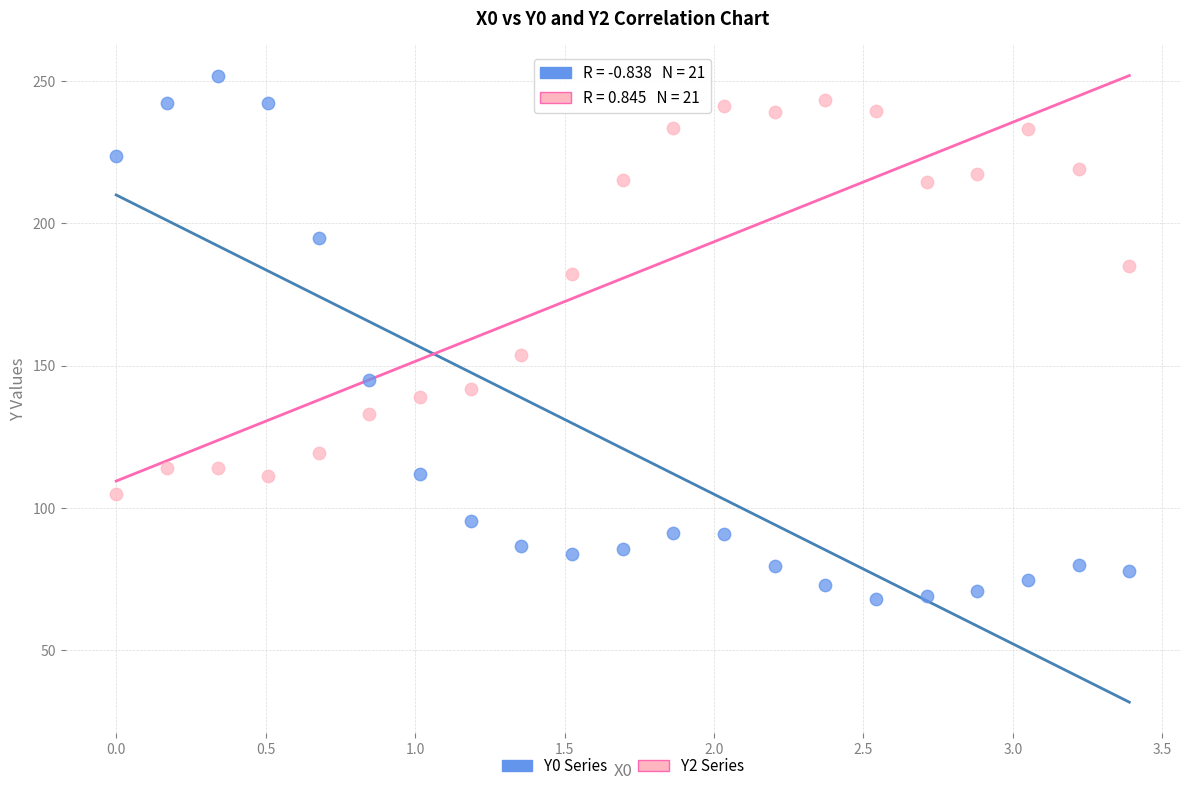

Across all series, what Y value is closest to 160?

153.7